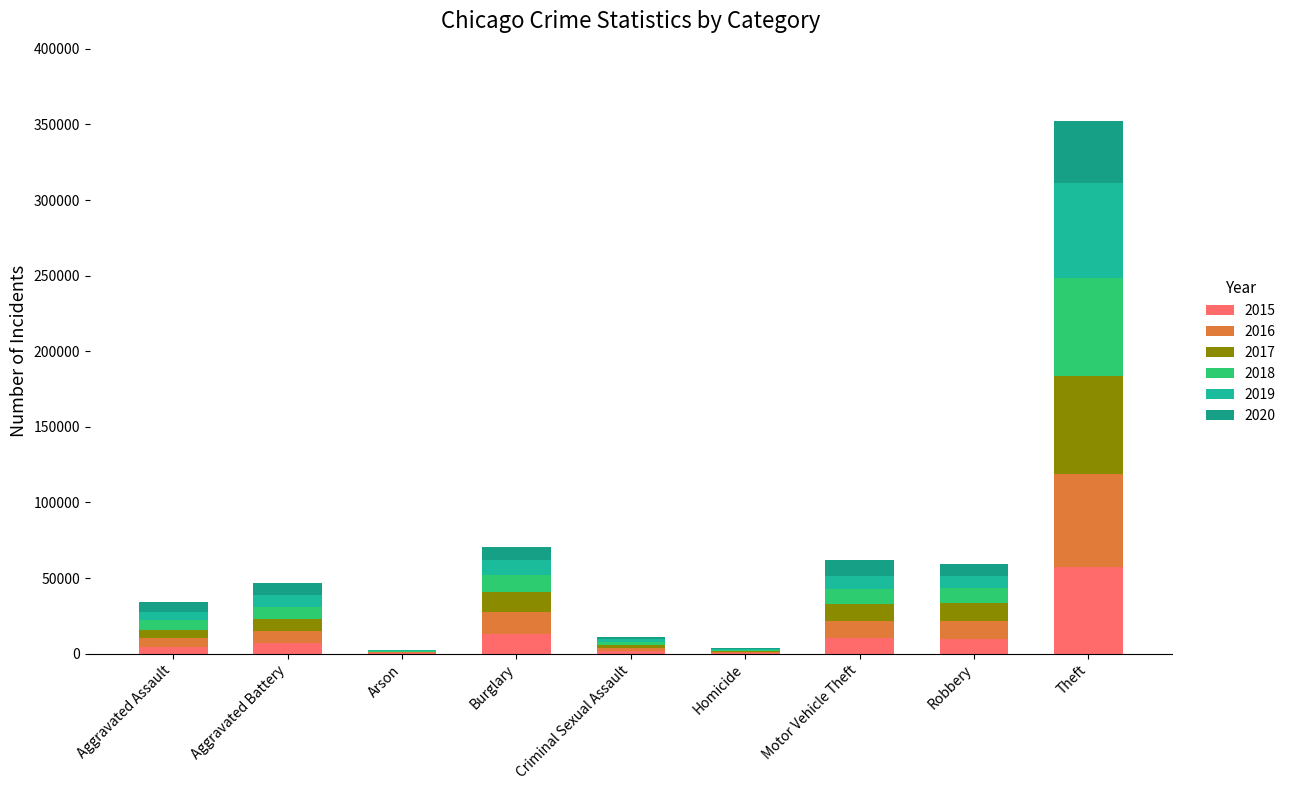

How many categories are shown in the chart?

9